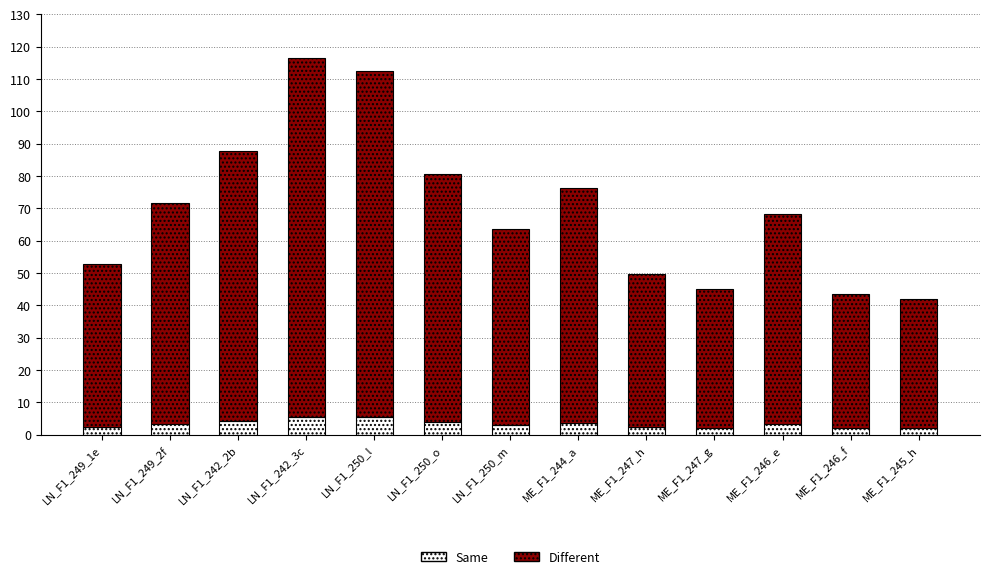

What is the highest value of the Same series?

5.6